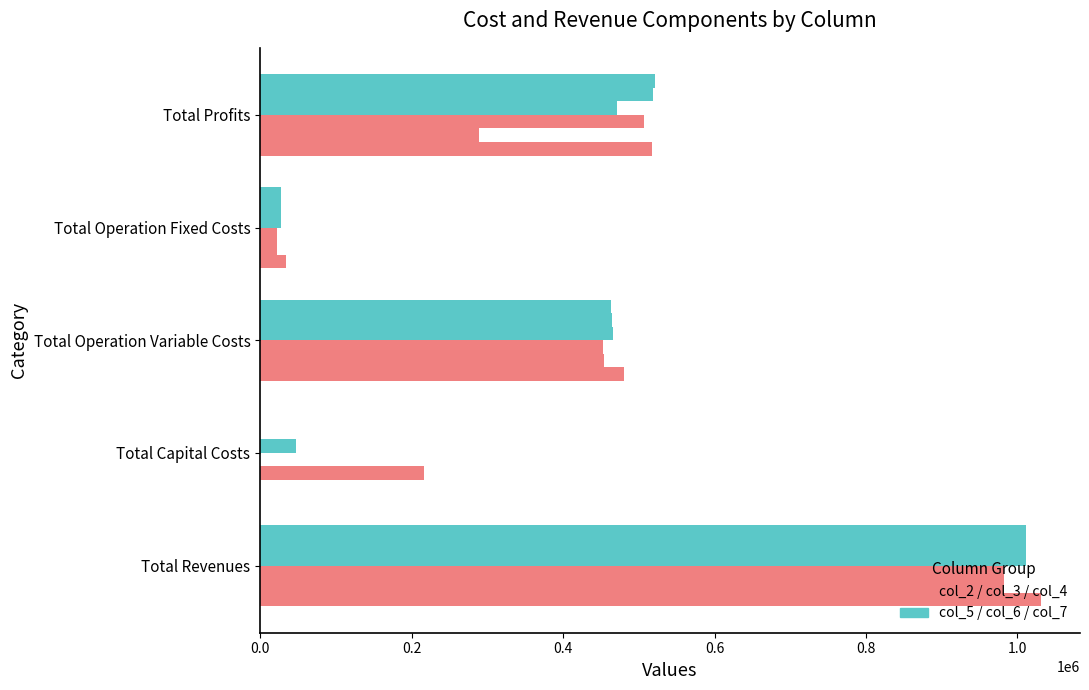

Count the number of categories in the chart.

5